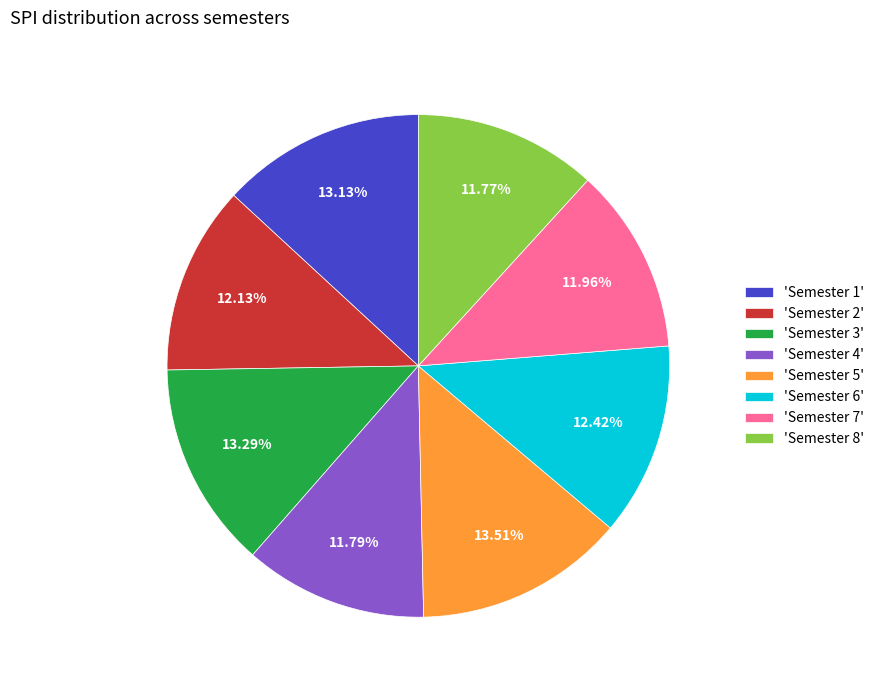

Does any single category account for the majority?

No